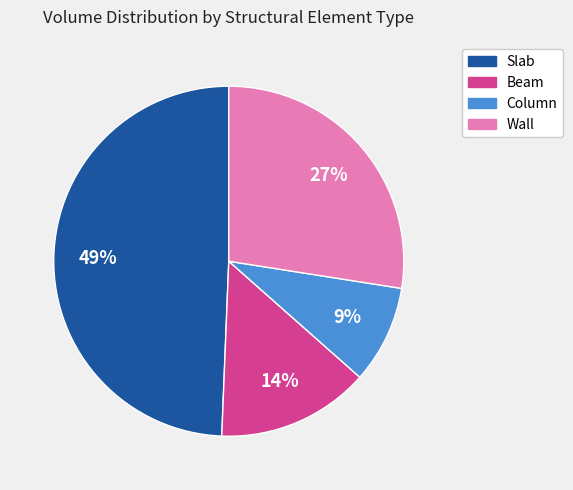

To the nearest percent, what is the difference between the largest and smallest slice percentages?

40%